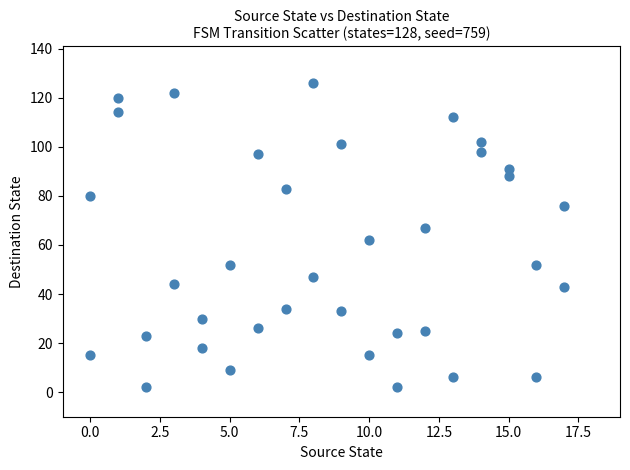

What is the range of Y values (max minus min)?

124